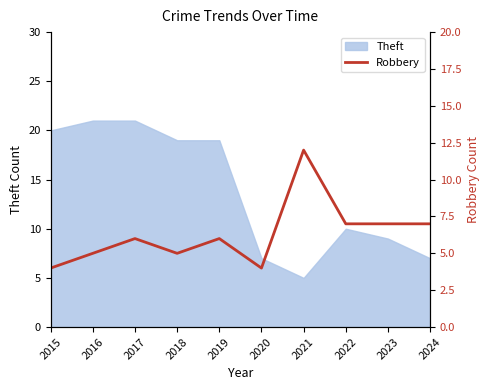

Reading left to right, what are all the values shown in this chart?

4	5	6	5	6	4	12	7	7	7